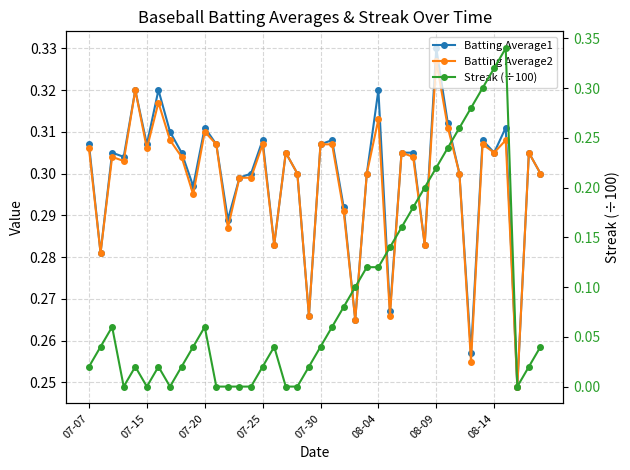

What is the total value across all series at 08-04?

0.8